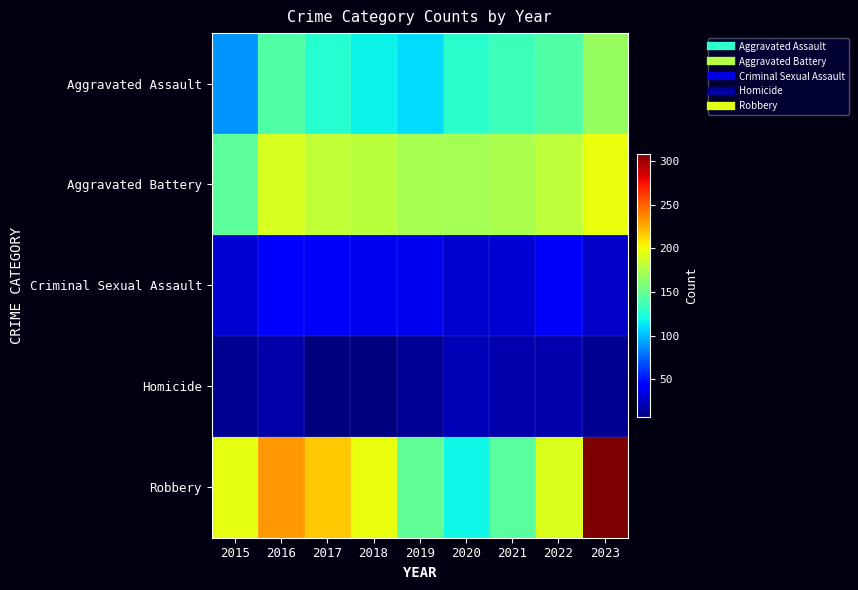

Reading left to right, transcribe all the data shown in this chart.

Aggravated Assault: 2015=89	2016=142	2017=126	2018=117	2019=110	2020=127	2021=134	2022=142	2023=168
Aggravated Battery: 2015=146	2016=191	2017=183	2018=181	2019=173	2020=172	2021=175	2022=182	2023=198
Criminal Sexual Assault: 2015=29	2016=40	2017=39	2018=37	2019=37	2020=27	2021=30	2022=39	2023=26
Homicide: 2015=12	2016=18	2017=8	2018=7	2019=14	2020=22	2021=19	2022=19	2023=12
Robbery: 2015=196	2016=232	2017=217	2018=198	2019=147	2020=118	2021=145	2022=192	2023=308